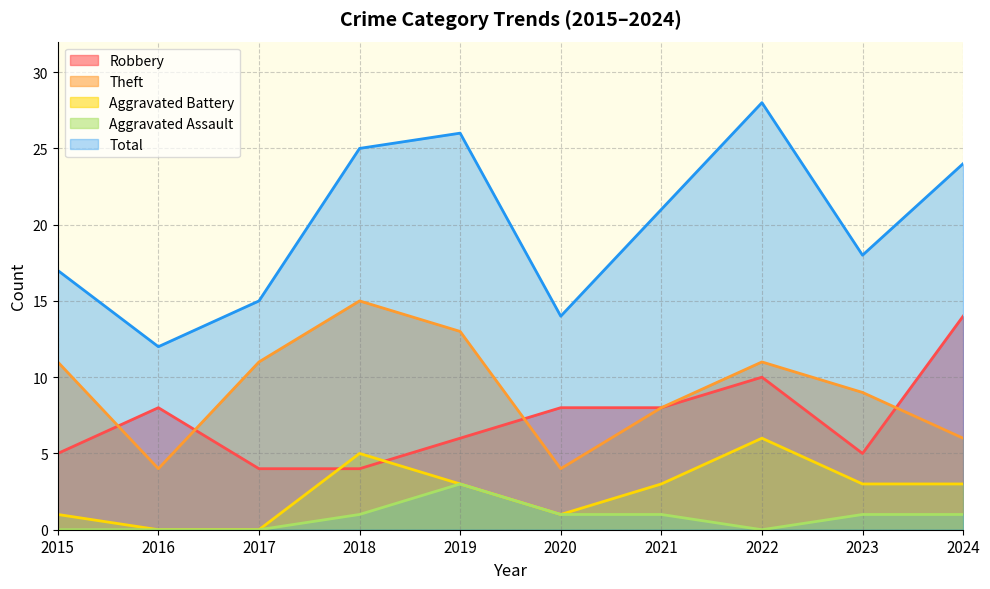

True or false: Aggravated Battery has a value of 1 at 2019.

False